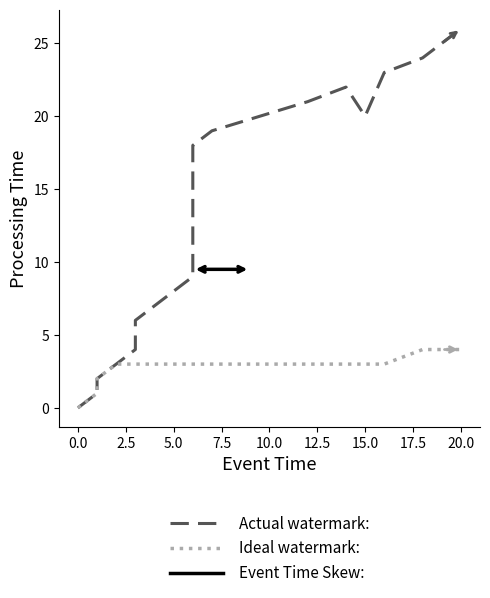

Is the value of Actual watermark: at 15.0 greater than the value of Ideal watermark: at 12.5?

Yes